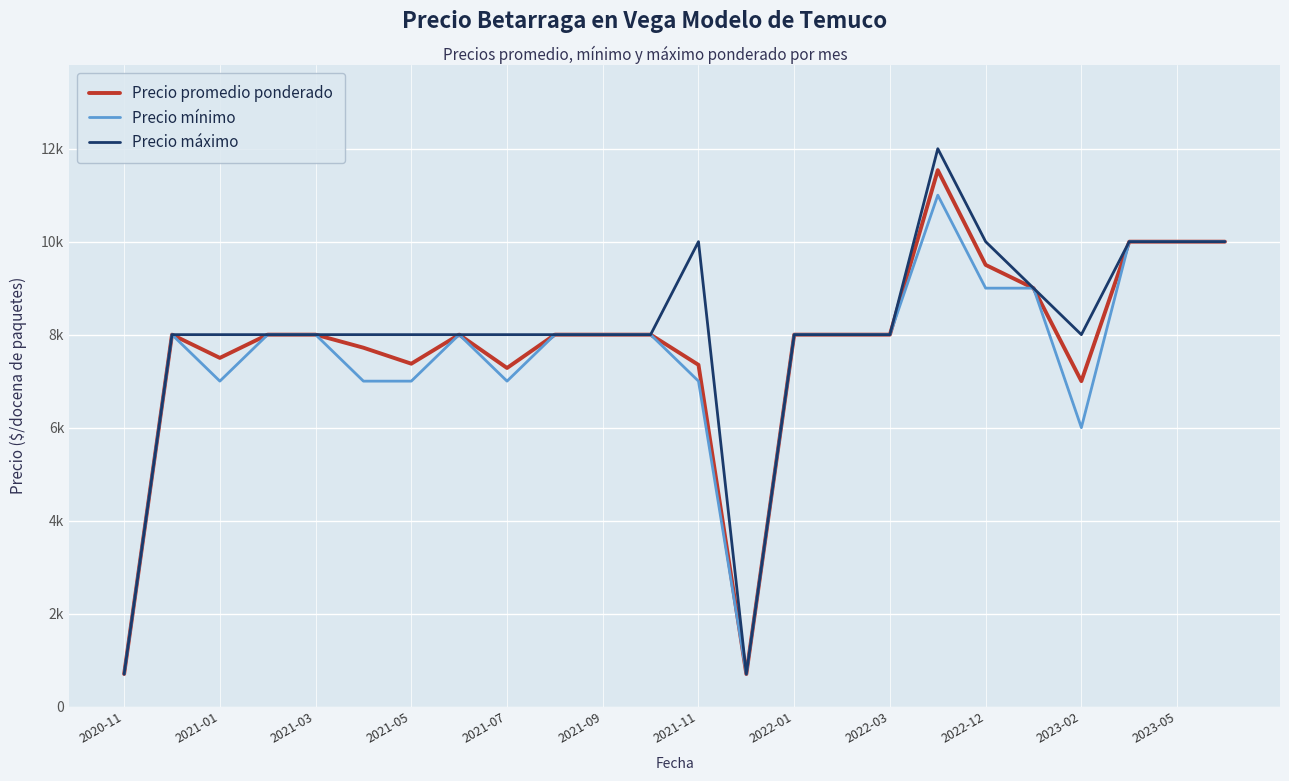

True or false: Precio máximo and Precio mínimo cross at least once.

False